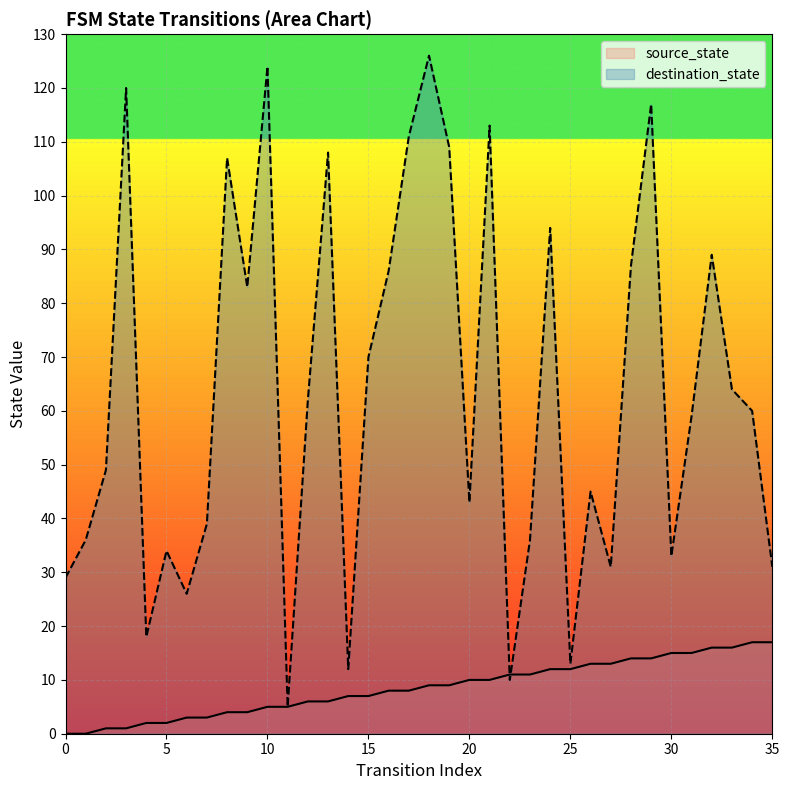

Is it true that source_state equals 13 at 26?

True